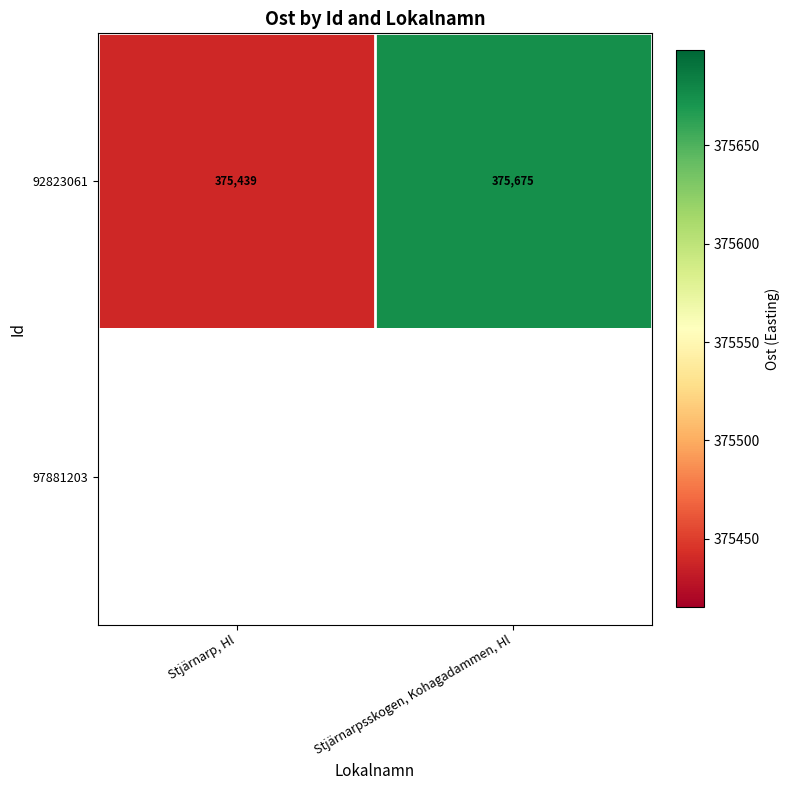

Between Stjärnarpsskogen, Kohagadammen, Hl and Stjärnarp, Hl, which is larger?

Stjärnarpsskogen, Kohagadammen, Hl